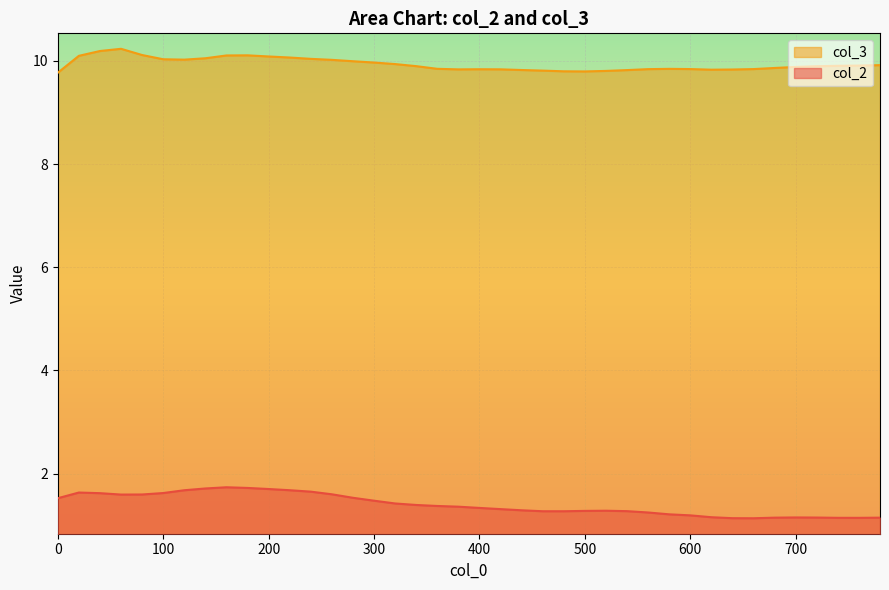

Between 260 and 0, which is larger?

260